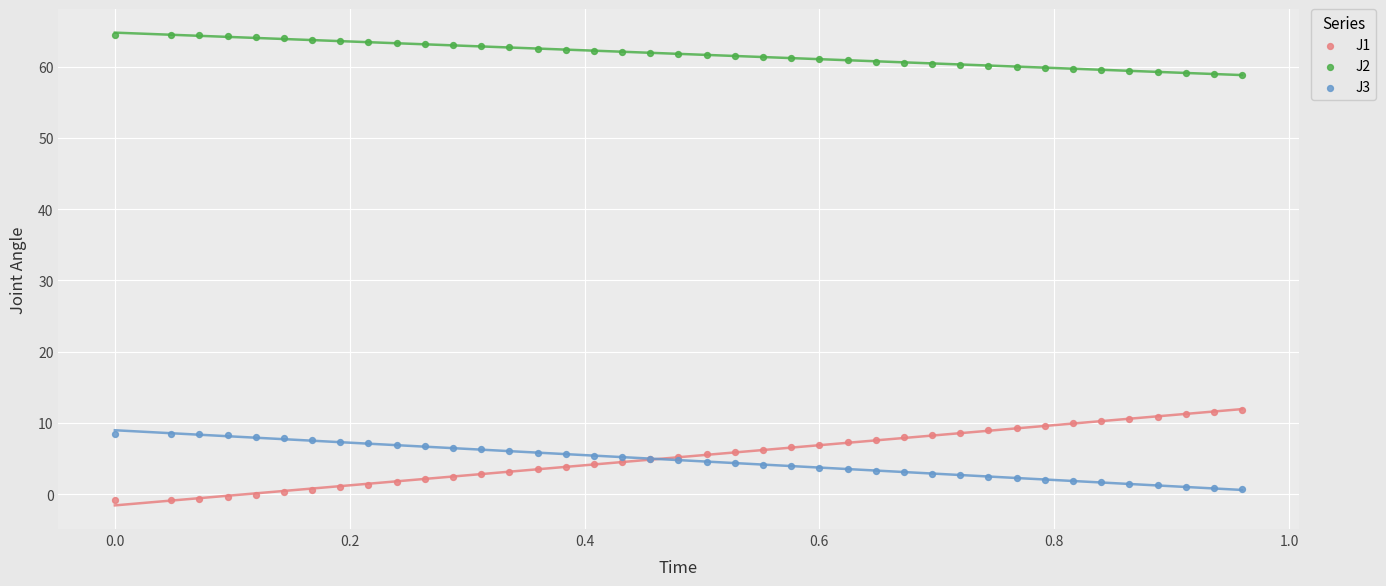

Which series contains the highest Y value?

J2